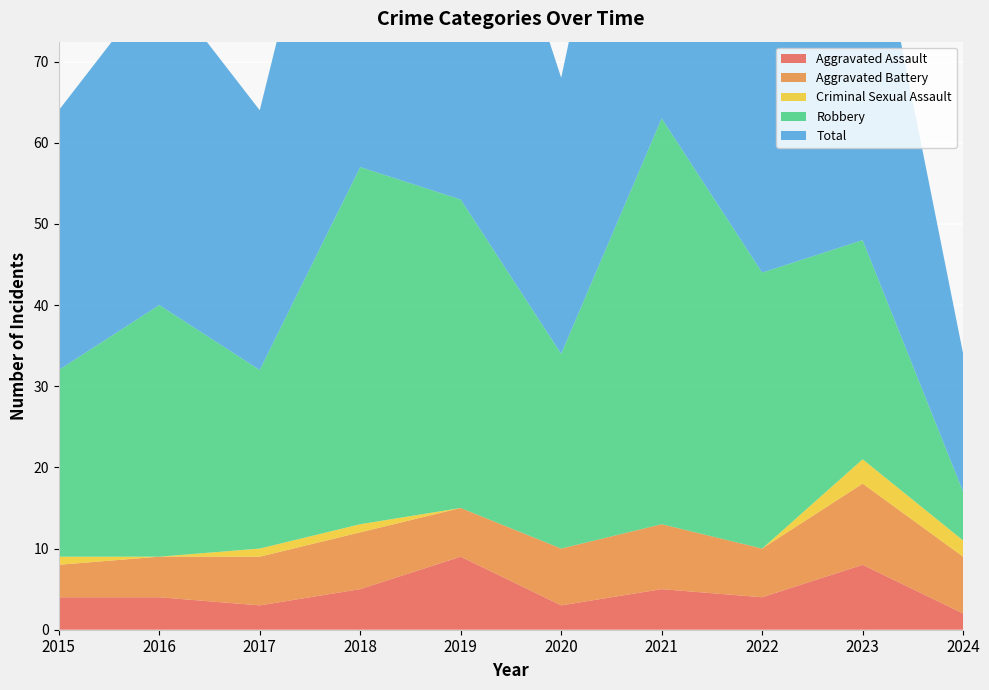

Reading left to right, extract all data points from this chart.

Aggravated Assault: 2015=4	2016=4	2017=3	2018=5	2019=9	2020=3	2021=5	2022=4	2023=8	2024=2
Aggravated Battery: 2015=4	2016=5	2017=6	2018=7	2019=6	2020=7	2021=8	2022=6	2023=10	2024=7
Criminal Sexual Assault: 2015=1	2016=0	2017=1	2018=1	2019=0	2020=0	2021=0	2022=0	2023=3	2024=2
Robbery: 2015=23	2016=31	2017=22	2018=44	2019=38	2020=24	2021=50	2022=34	2023=27	2024=6
Total: 2015=32	2016=40	2017=32	2018=57	2019=53	2020=34	2021=63	2022=44	2023=48	2024=17